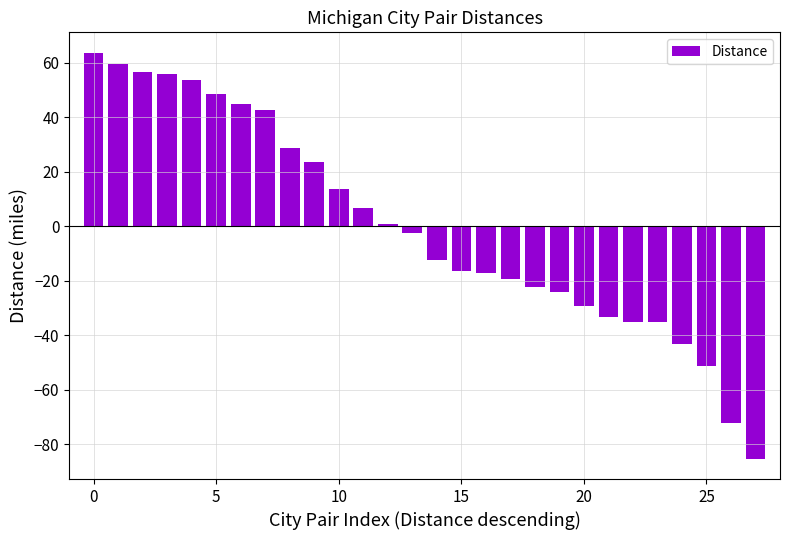

What is the value of the 21st bar from the left?

-29.3